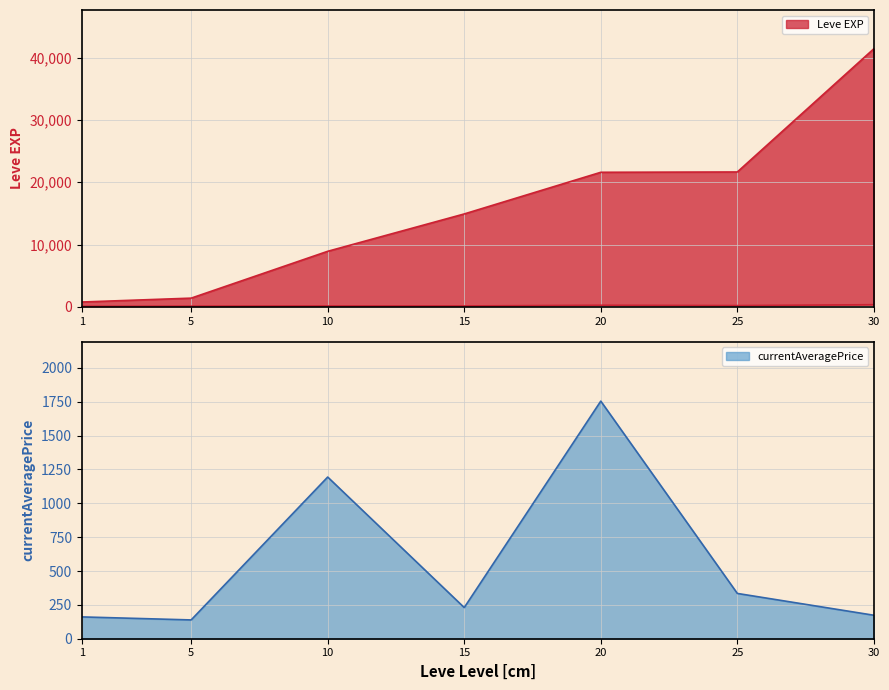

The Leve EXP series shows 23793.7 at 30. True or false?

False